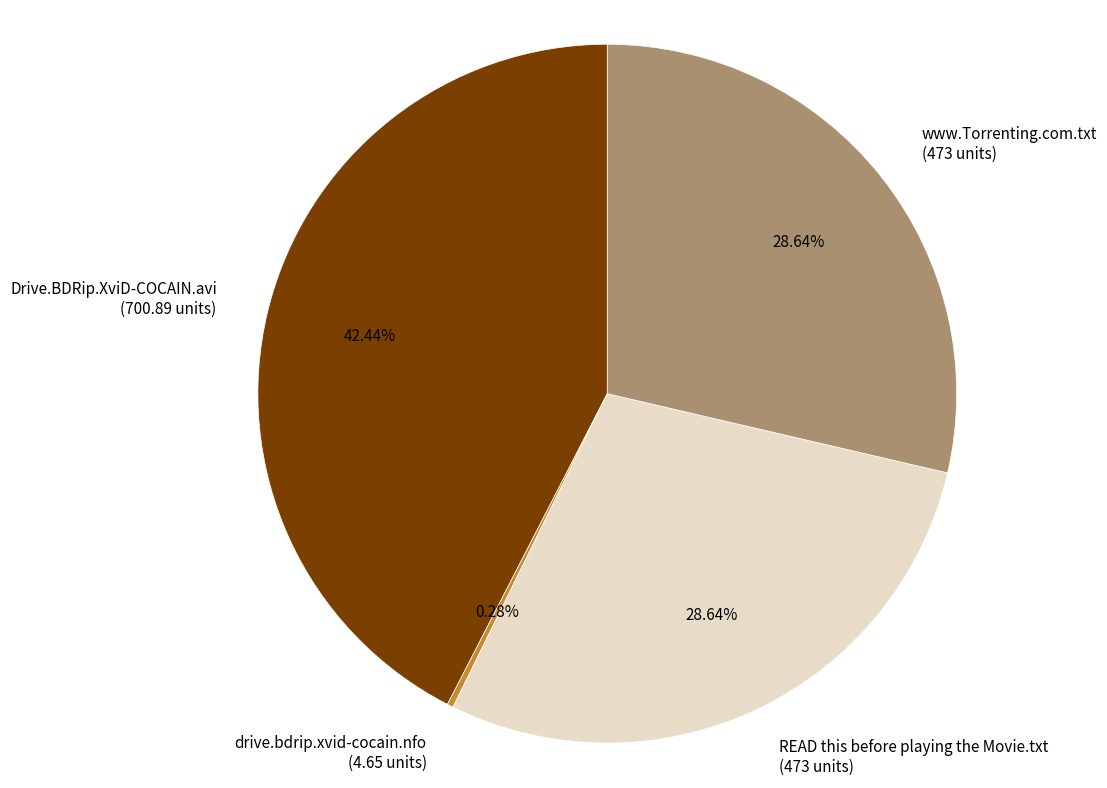

What is the largest slice in the pie chart?

Drive.BDRip.XviD-COCAIN.avi